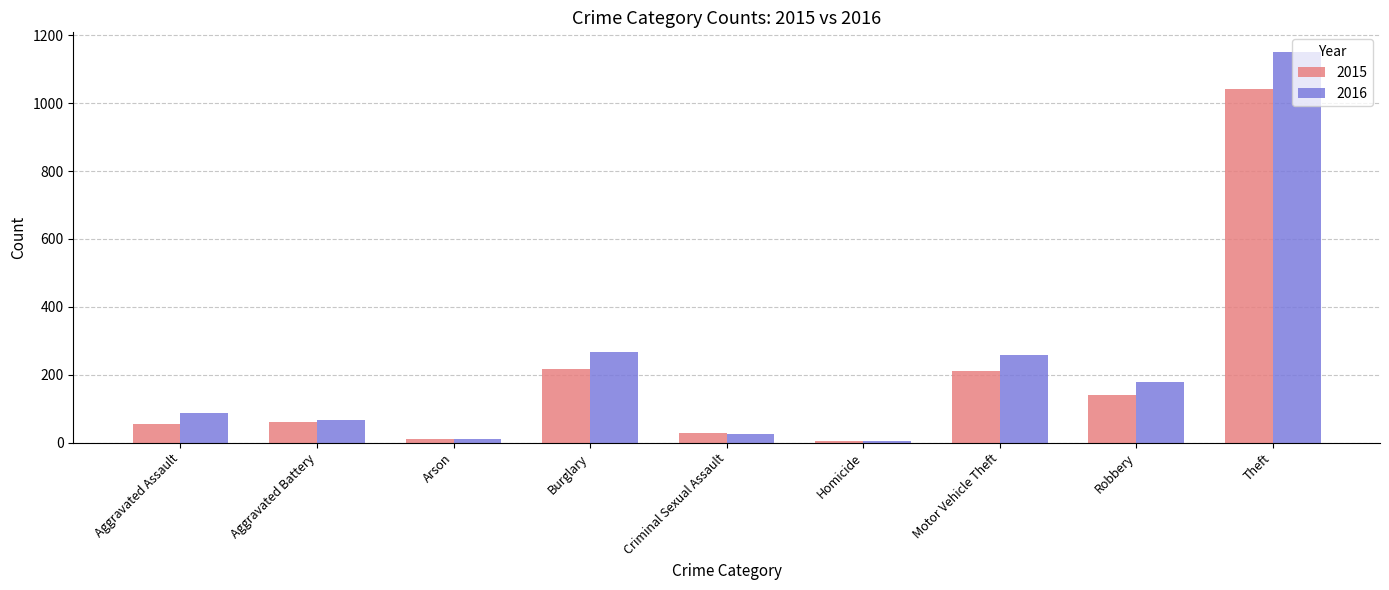

What is the spread (max minus min) of values at Burglary?

50